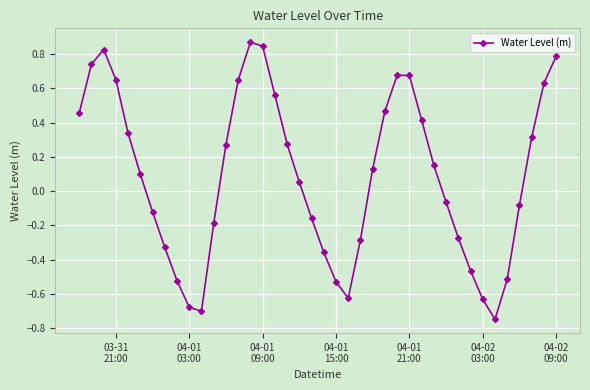

What is the difference between the maximum and minimum values?

1.6